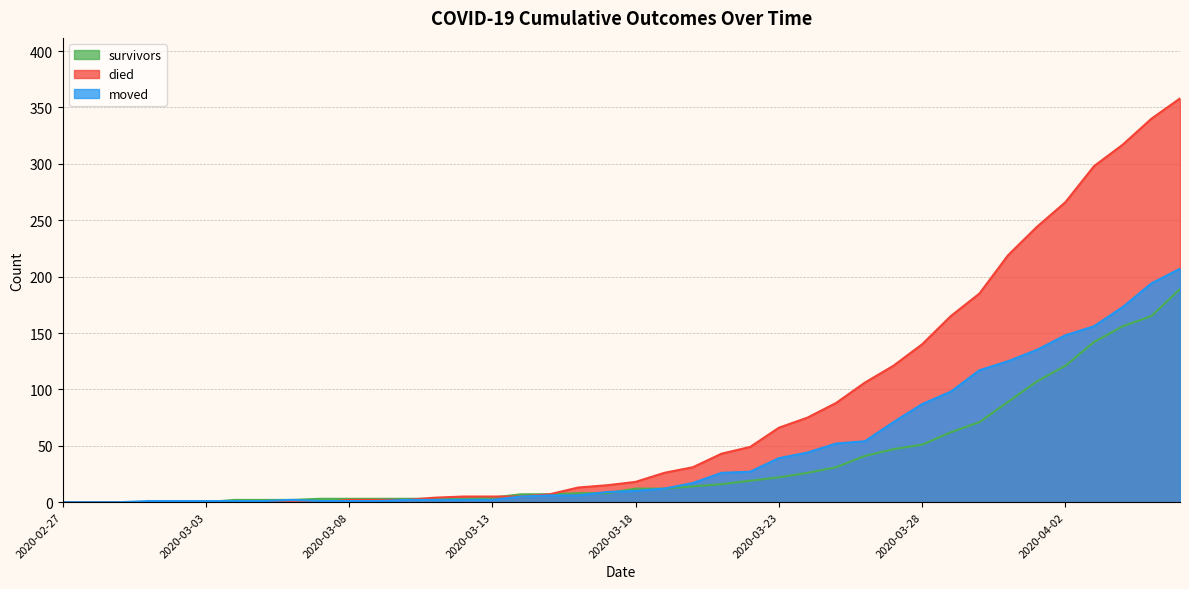

How many lines are shown in the chart?

3